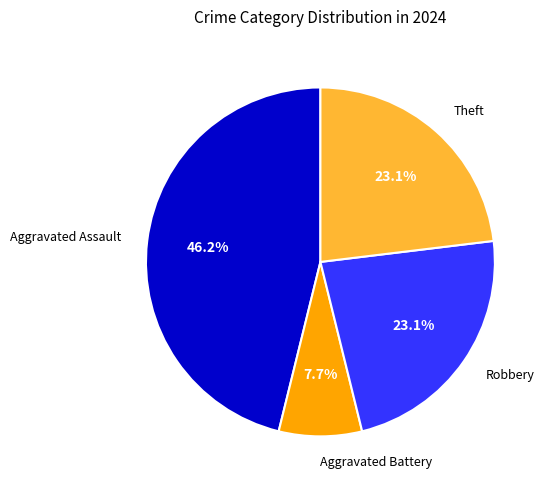

Does Aggravated Assault represent more than half of the total?

No